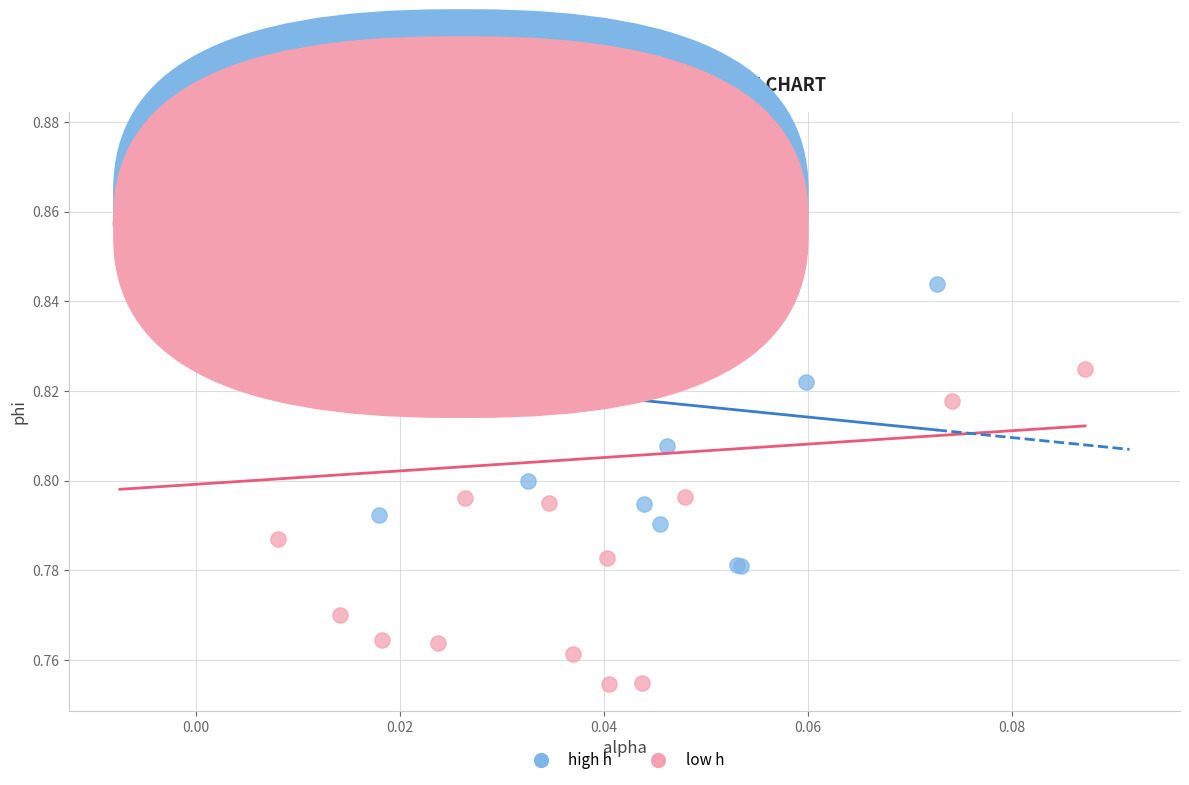

Which series has the widest spread of Y values?

low h